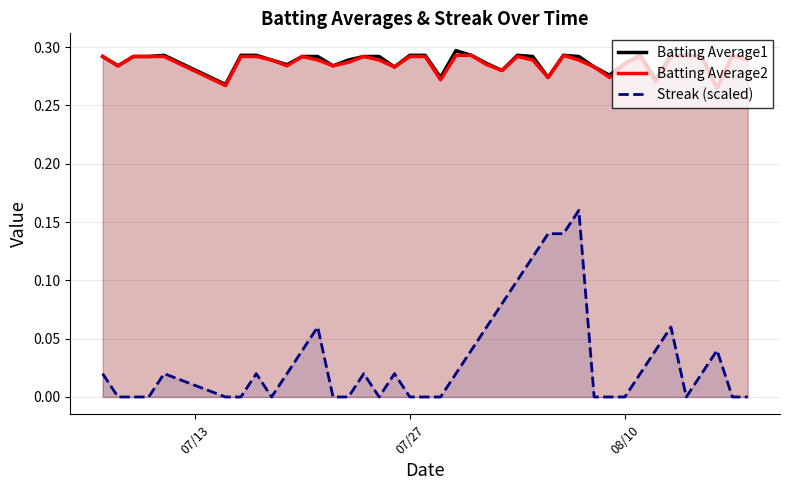

True or false: Streak (scaled) and Batting Average2 cross at least once.

False